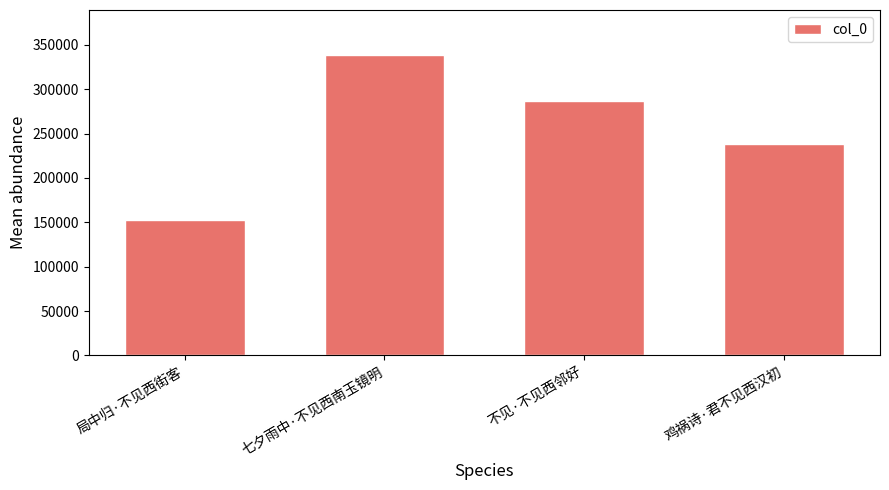

Does the chart contain any negative values?

No